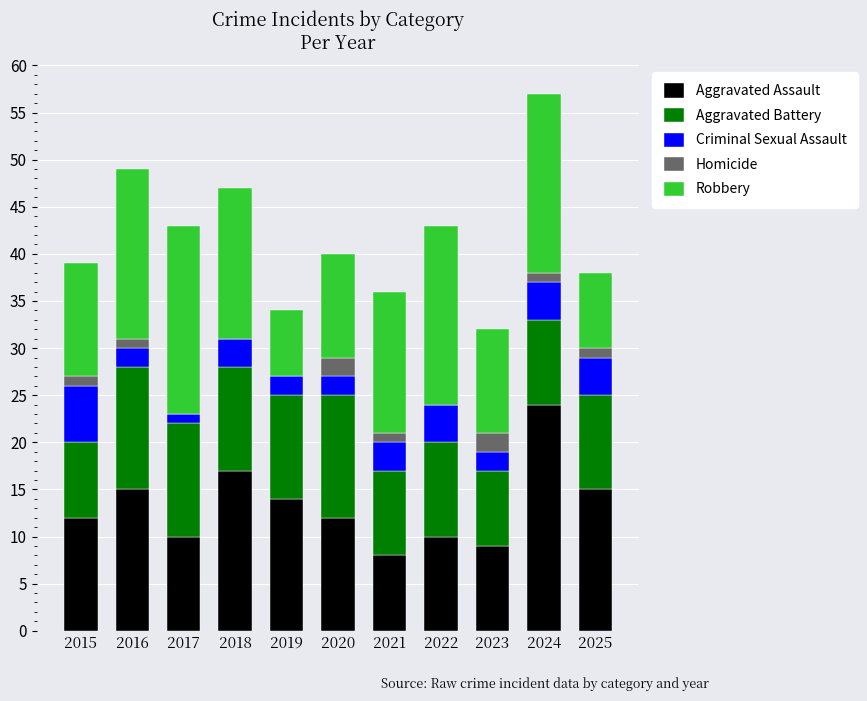

What is the total value across all series at 2020?

40